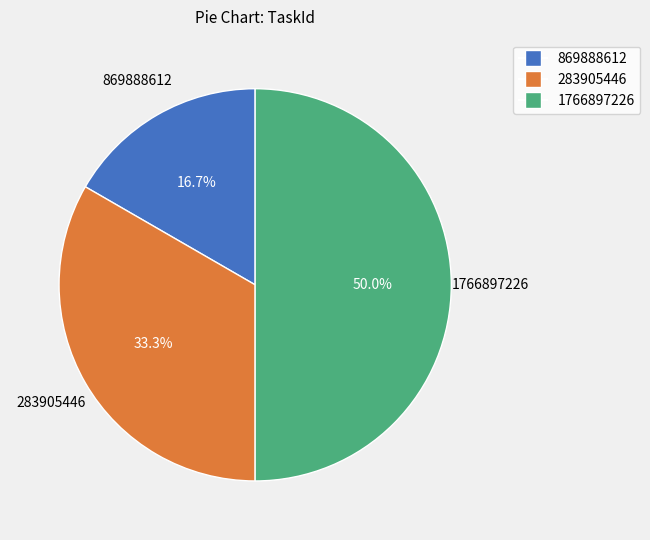

Rank the categories by value from highest to lowest.

1766897226, 283905446, 869888612